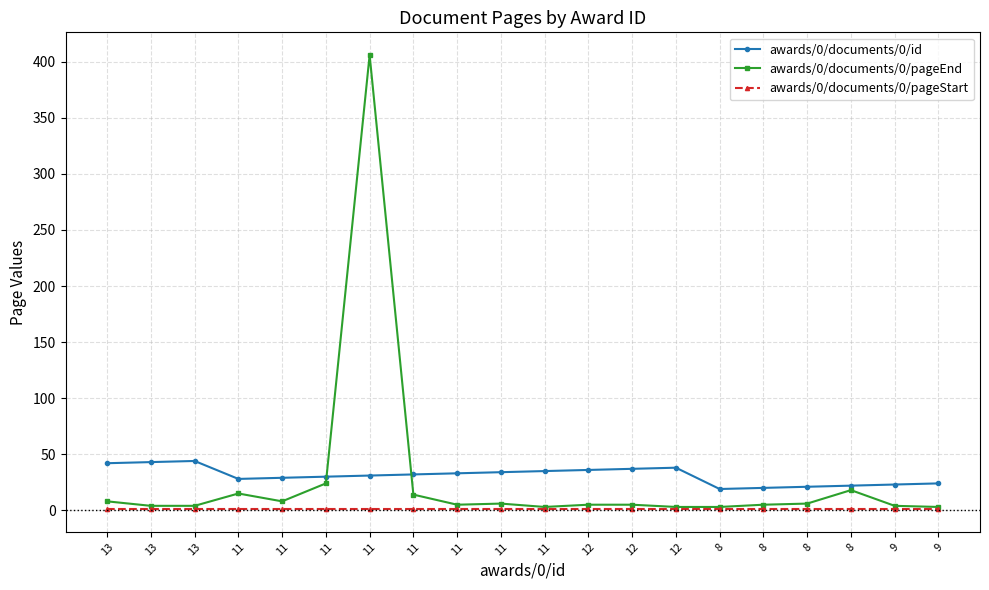

Which series has the widest spread of values?

awards/0/documents/0/pageEnd